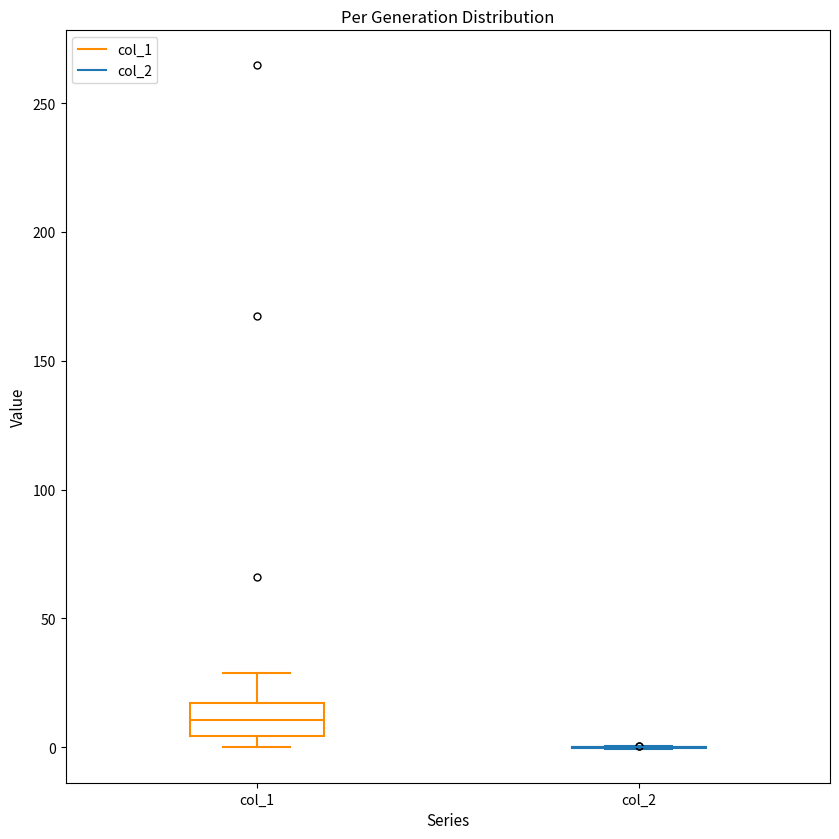

Reading left to right, read every box against the y-axis: the position of its median line, the range the box covers, and the ends of its whiskers. The values are not printed on the chart, so give them approximately, as read against the axis.

col_1: median 10, box 5 to 15, whiskers 0 to 30
col_2: box collapsed to a line at 0, whiskers 0 to 0